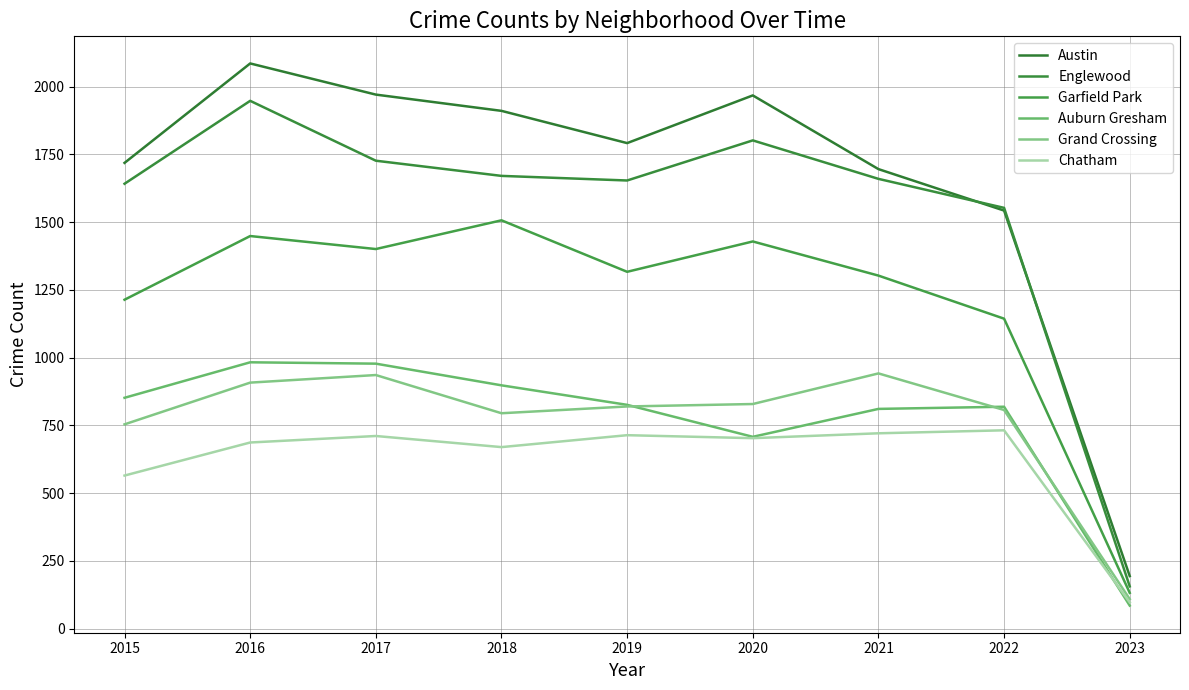

Which category has the highest value in the Englewood series?

2016